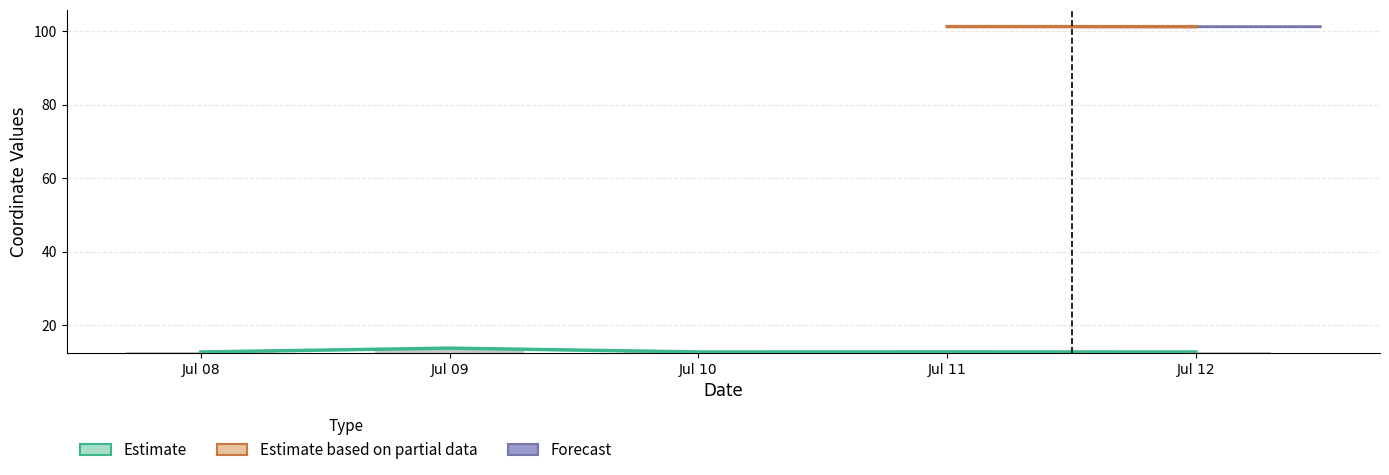

True or false: the data shows 12.7 at Jul 11.

True